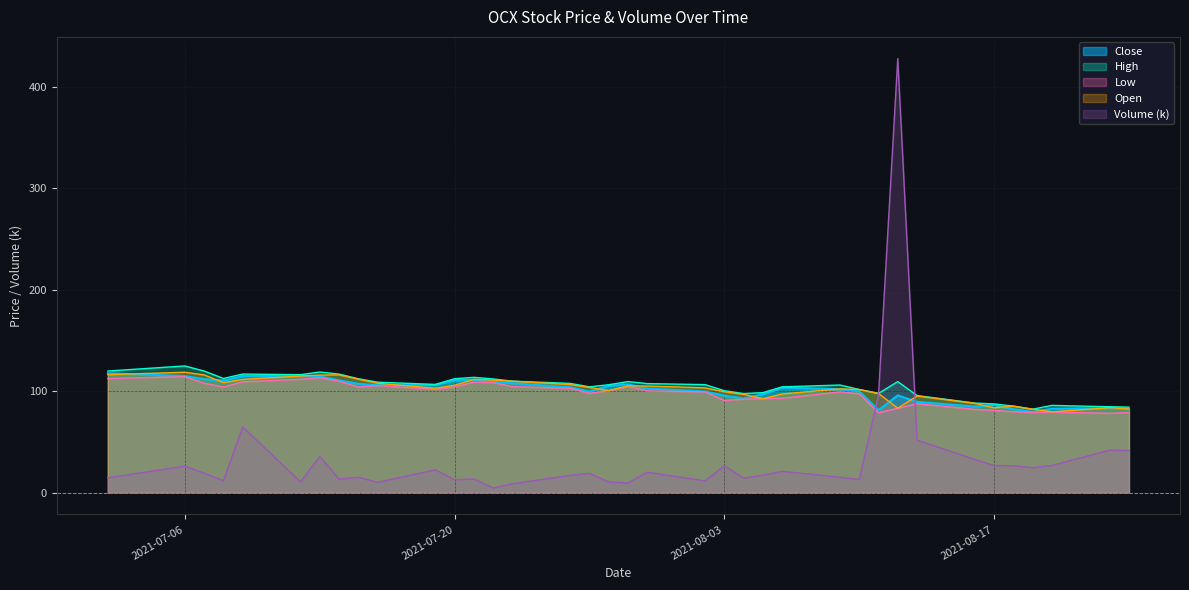

List the labels in order of High value, smallest first.

2021-08-19, 2021-08-24, 2021-08-23, 2021-08-18, 2021-08-20, 2021-08-17, 2021-08-16, 2021-08-13, 2021-08-04, 2021-08-11, 2021-08-05, 2021-08-03, 2021-08-10, 2021-07-27, 2021-08-06, 2021-08-09, 2021-07-28, 2021-08-02, 2021-07-19, 2021-07-30, 2021-07-26, 2021-07-16, 2021-07-29, 2021-08-12, 2021-07-23, 2021-07-22, 2021-07-15, 2021-07-20, 2021-07-08, 2021-07-21, 2021-07-12, 2021-07-09, 2021-07-14, 2021-07-13, 2021-07-02, 2021-07-07, 2021-07-06